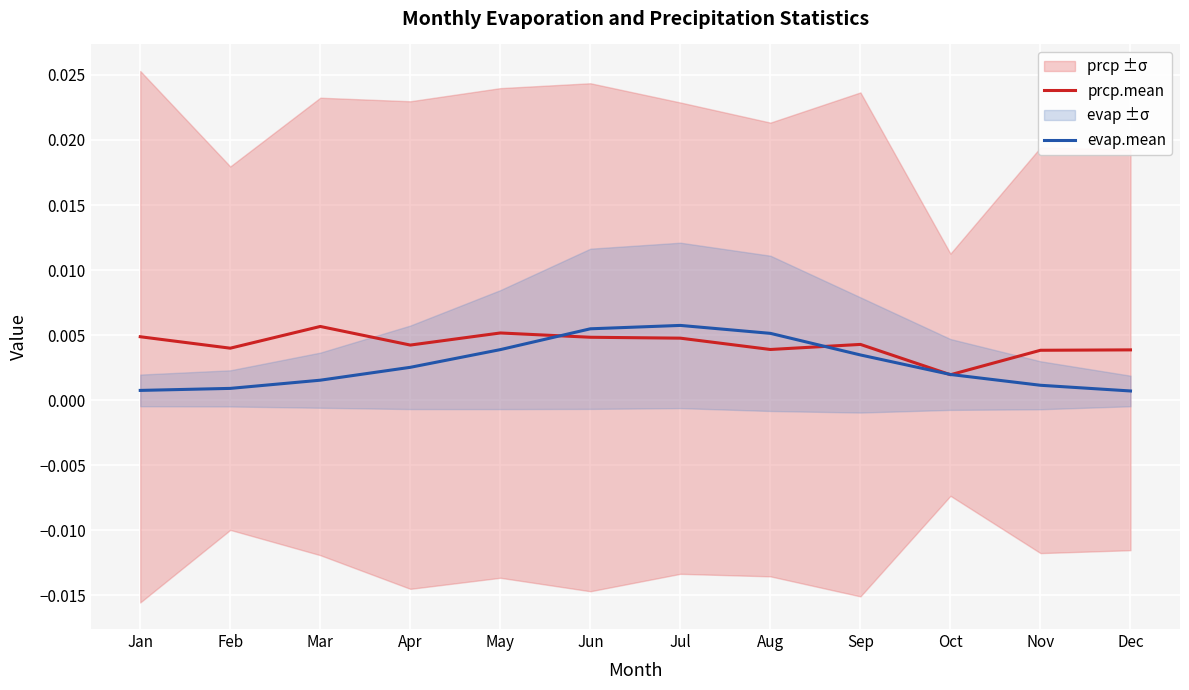

At how many categories does at least one series exceed 0?

12